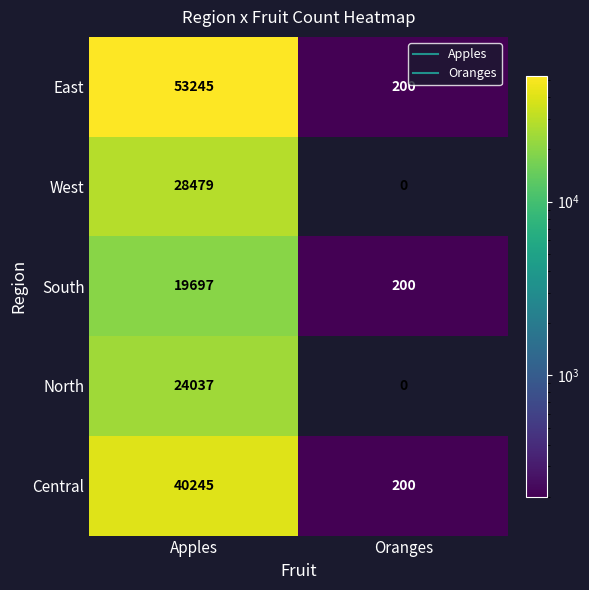

Which series changed the most between Apples and Oranges?

East